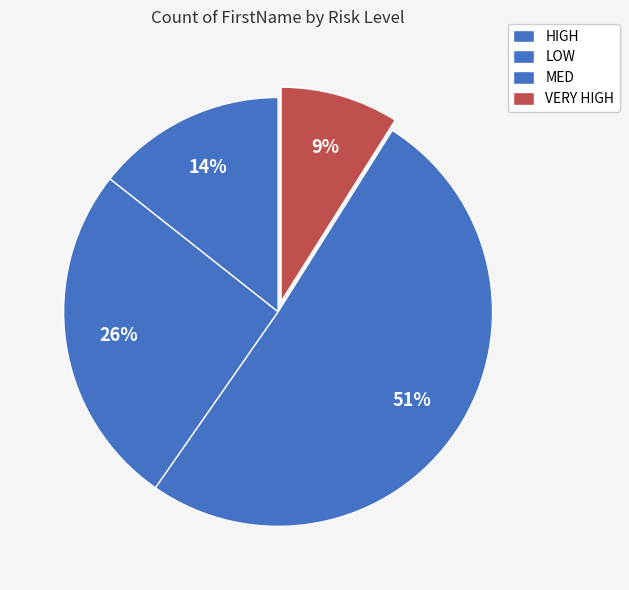

How many segments does this pie chart have?

4